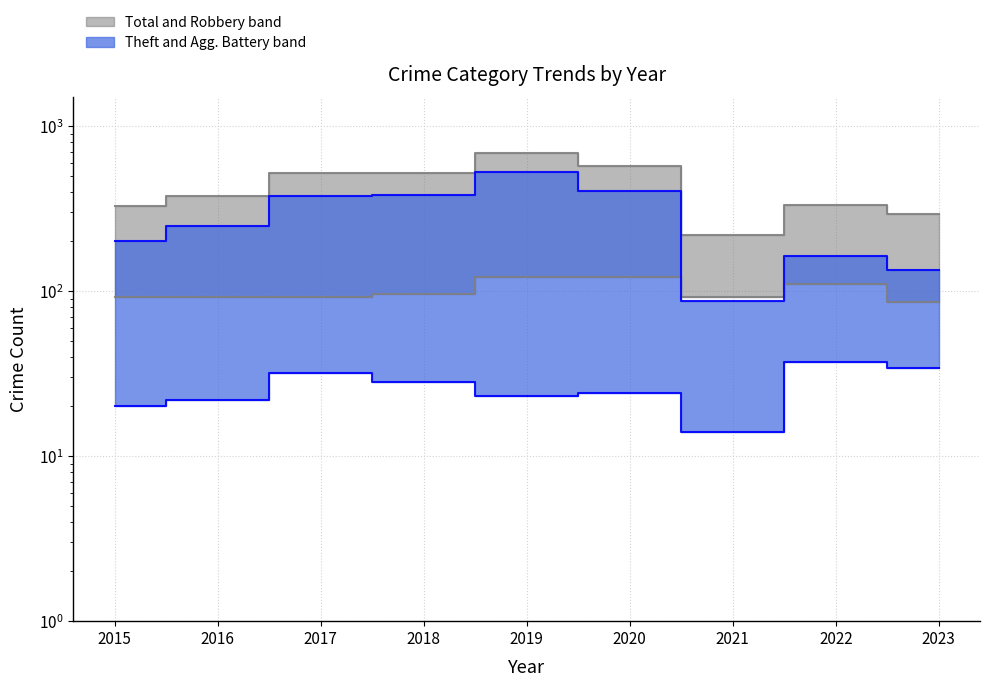

At which category is the sum across all series the highest?

2019